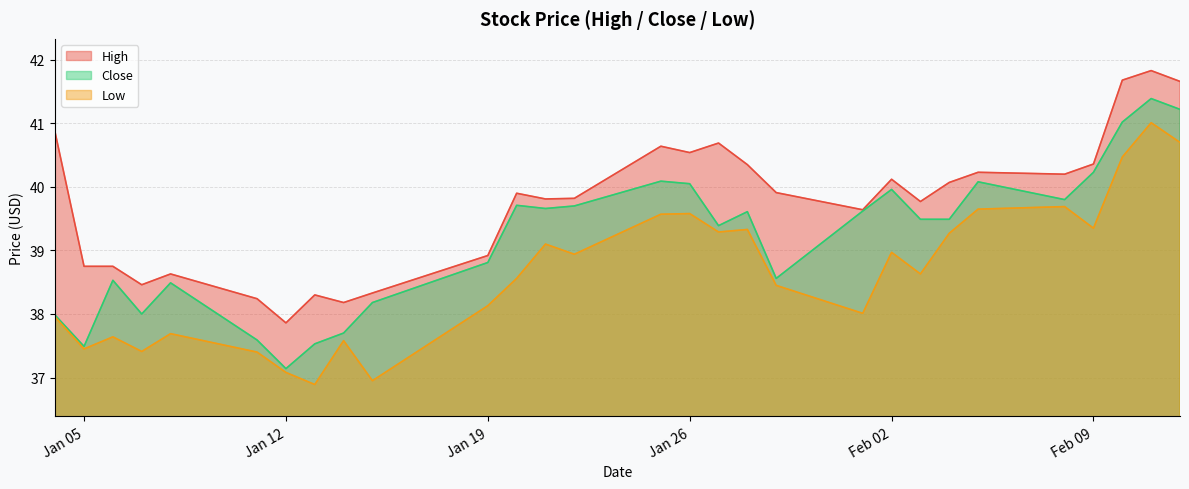

What is the difference between the maximum and second lowest values in the Close series?

3.9